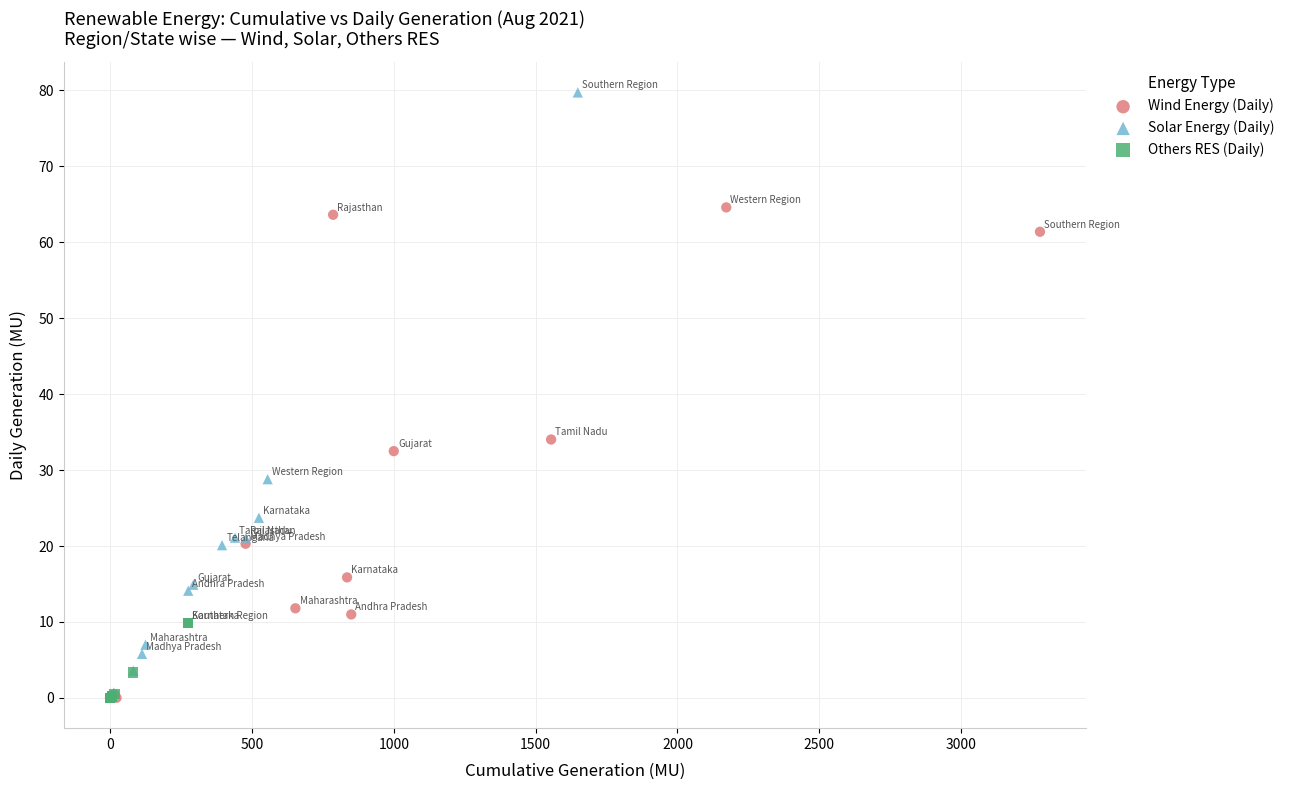

Which series contains the highest Y value?

Solar Energy (Daily)